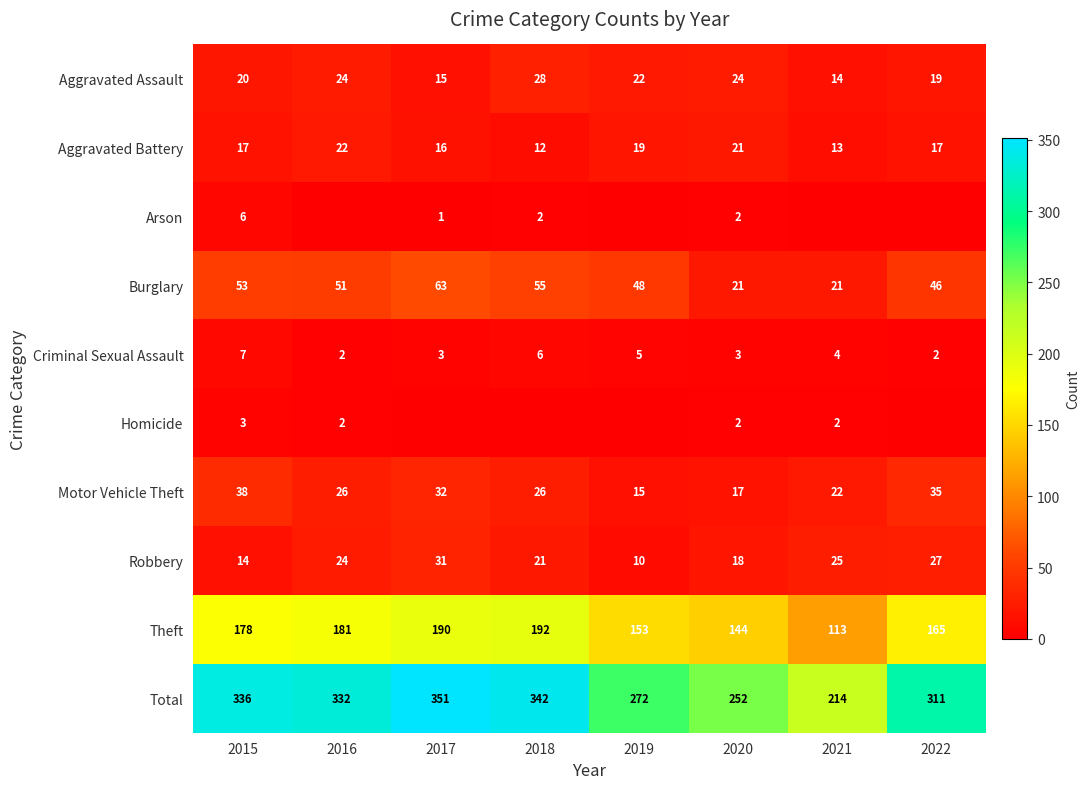

The value of Aggravated Assault at 2018 is 28. True or false?

True